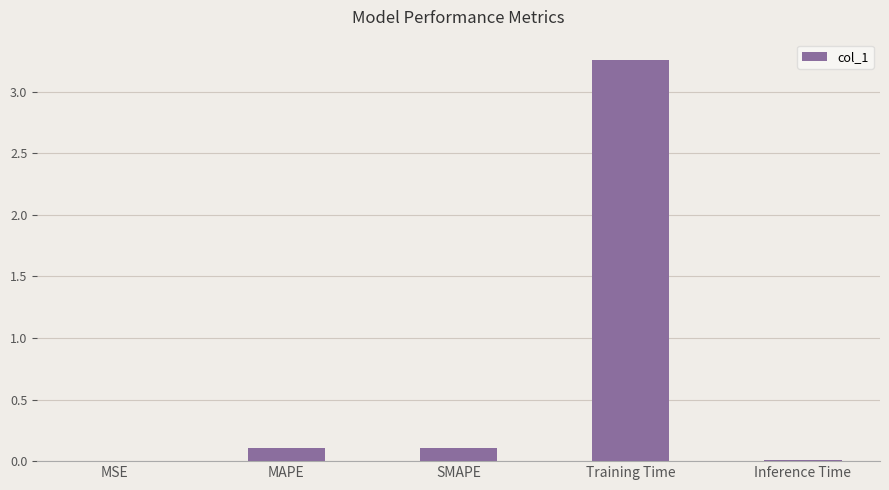

How many data points does each series have?

5